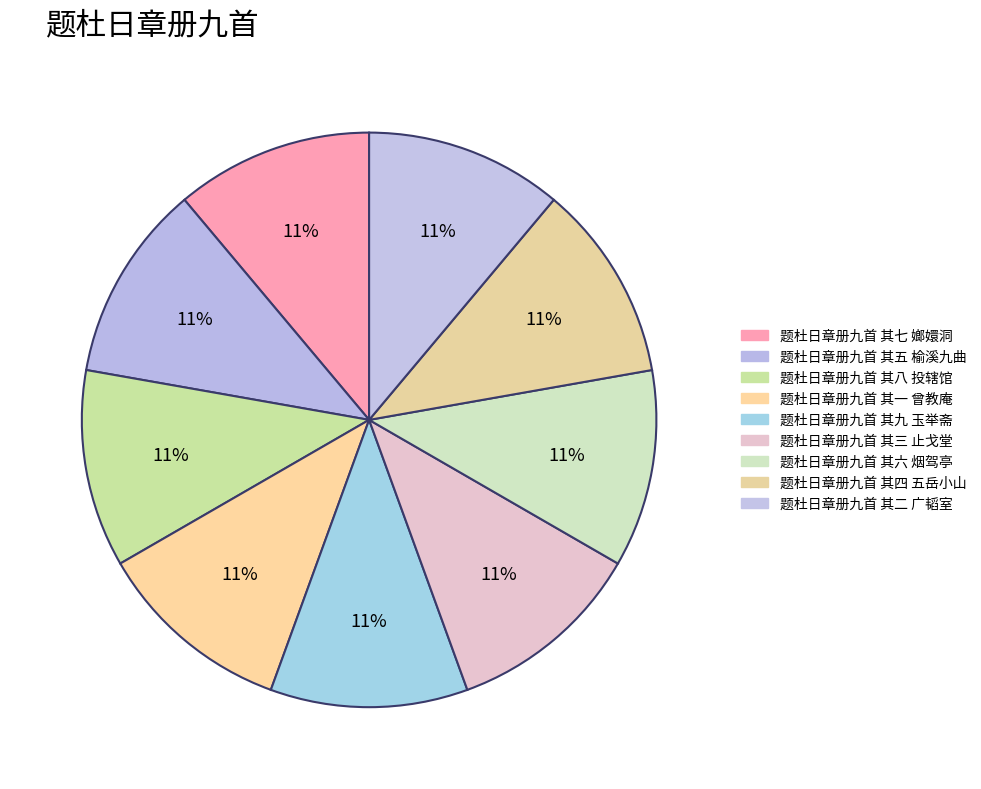

Do 题杜日章册九首 其六 烟驾亭 and 题杜日章册九首 其九 玉举斋 together represent more than half of the pie?

No